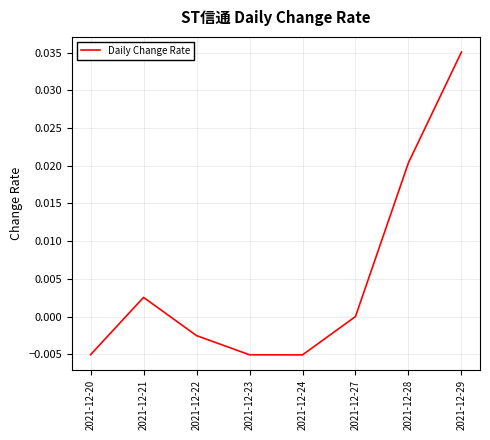

Is it true that the value at 2021-12-29 is 0.0?

True